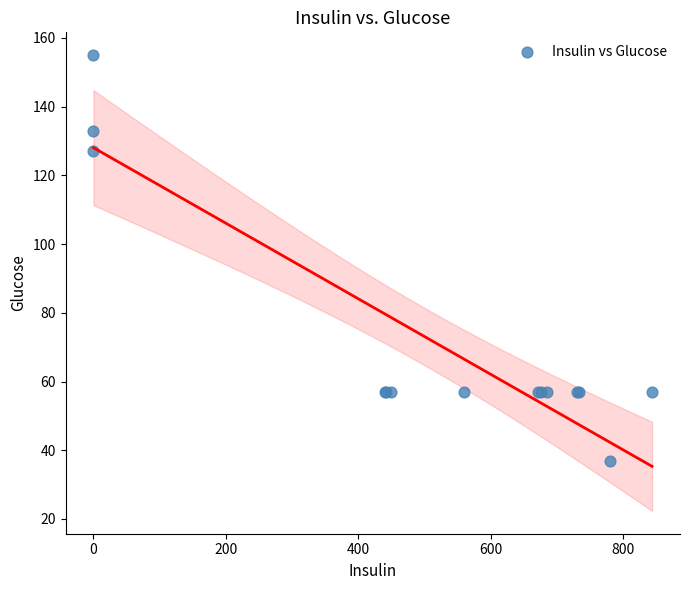

What Y value in the scatter plot is closest to 96?

127